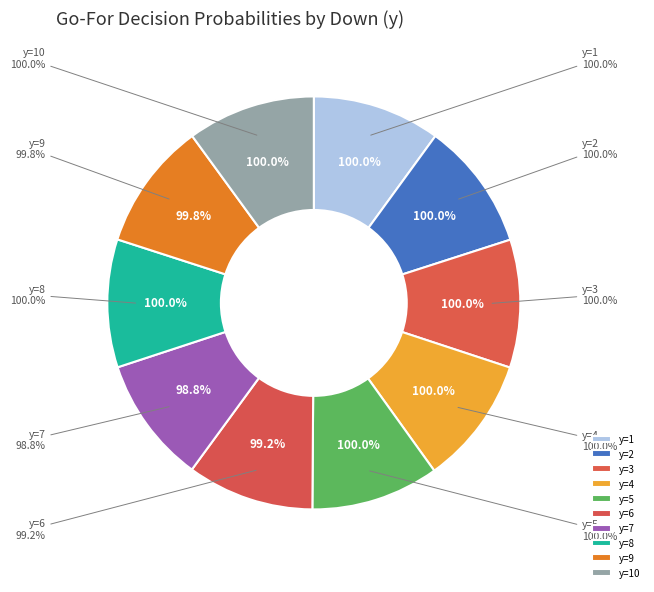

Is there a majority slice in this chart?

No